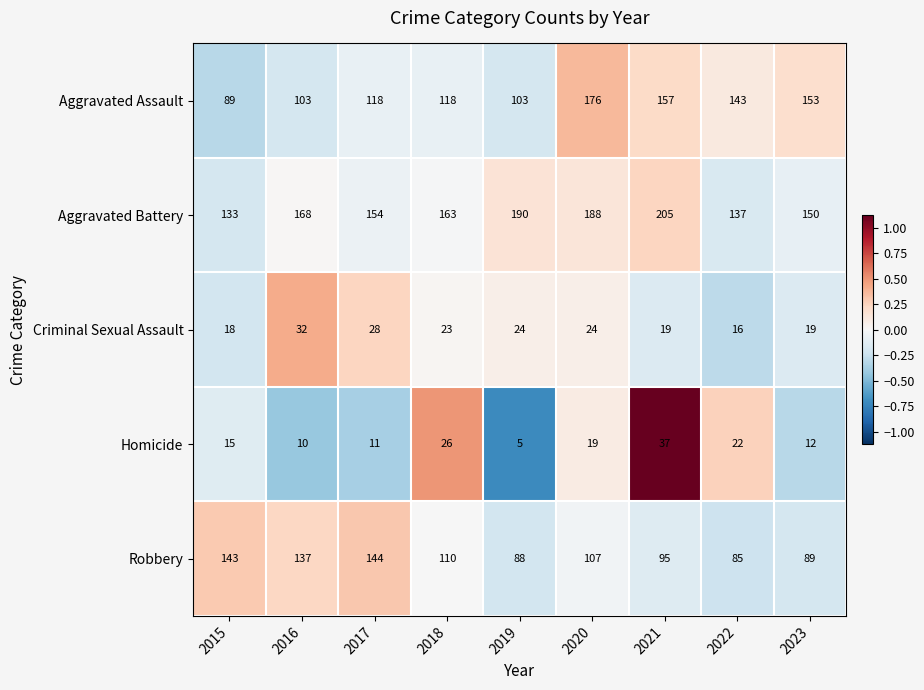

The value of Aggravated Assault at 2020 is 176. True or false?

True